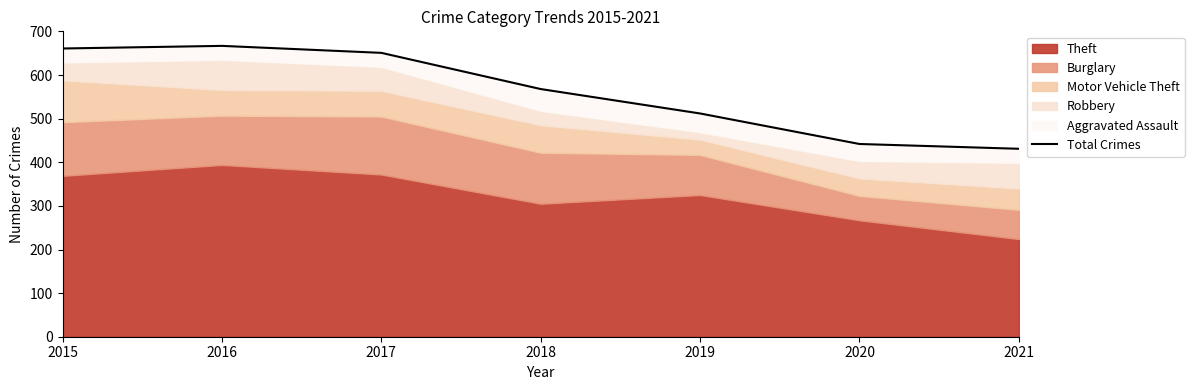

Between 2021 and 2019, which is larger?

2019